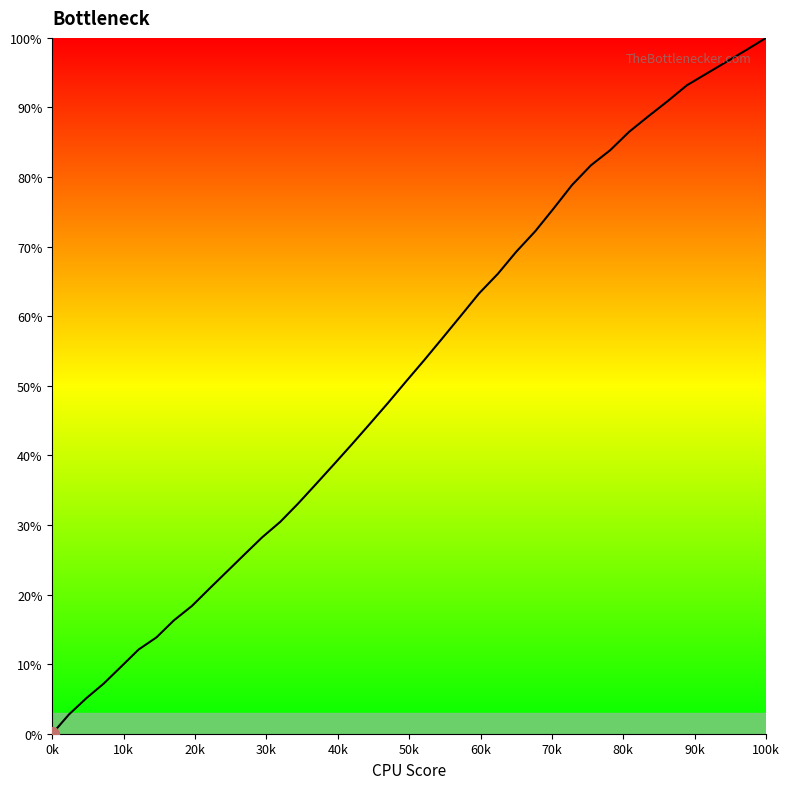

What is the greatest value displayed?

100.0